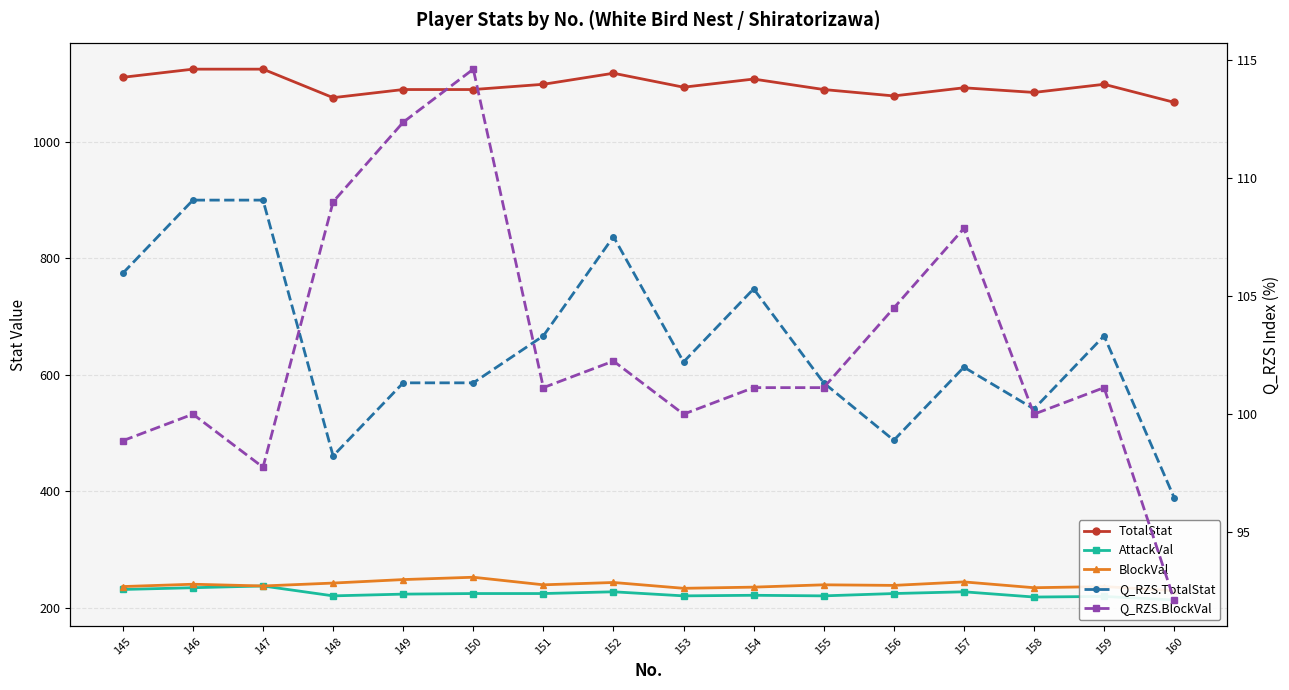

True or false: BlockVal has more than 2 points higher than both neighbors.

True